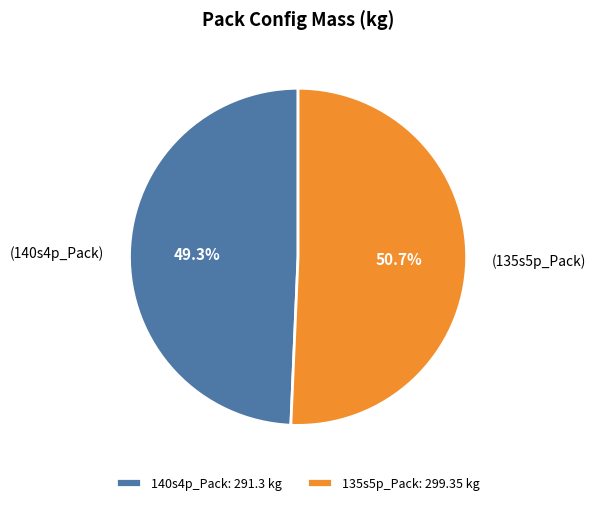

What is the ratio of the value at 135s5p_Pack: 299.35 kg to the value at 140s4p_Pack: 291.3 kg?

1.0